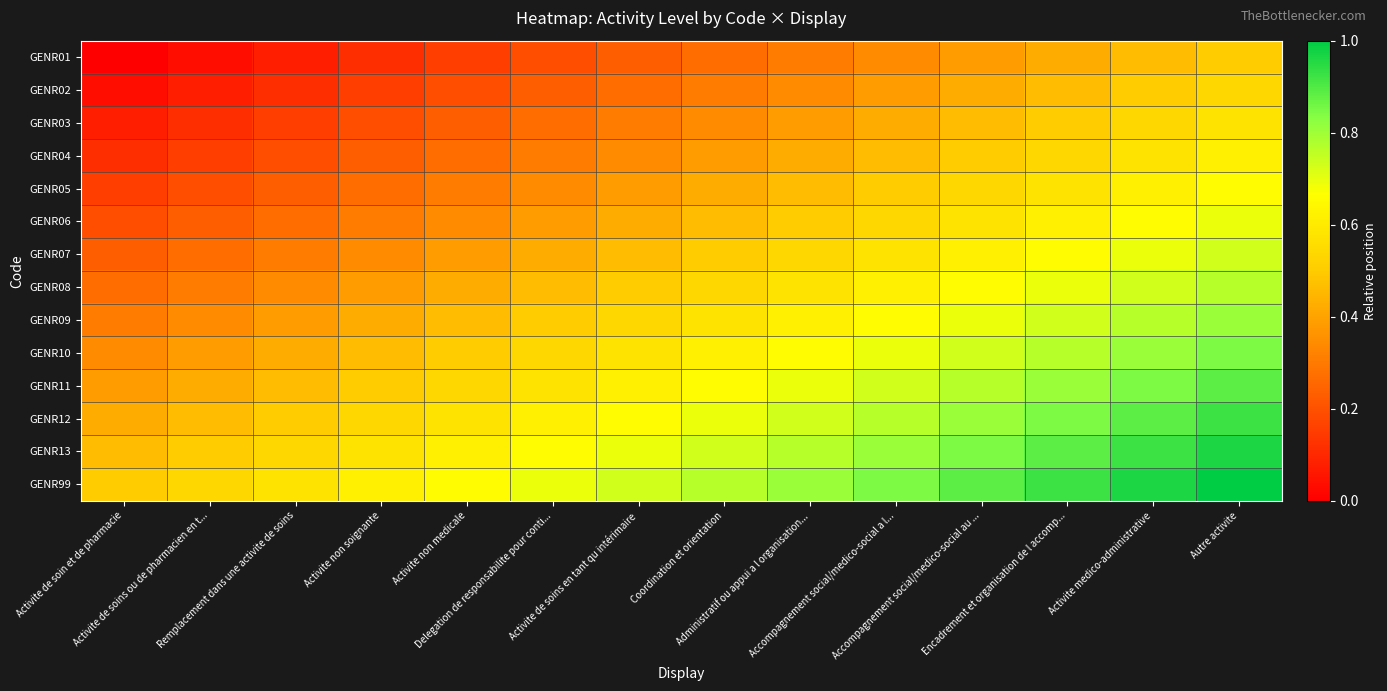

At which category is the sum across all series the highest?

Autre activite